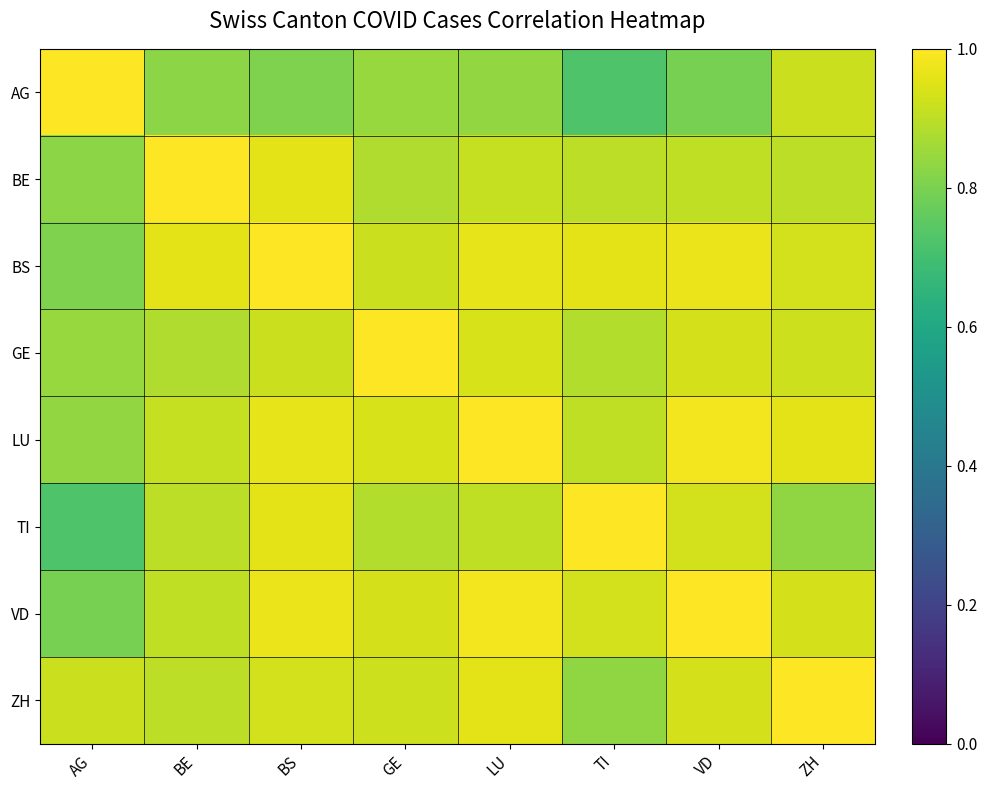

Which series has the largest range (max minus min)?

AG